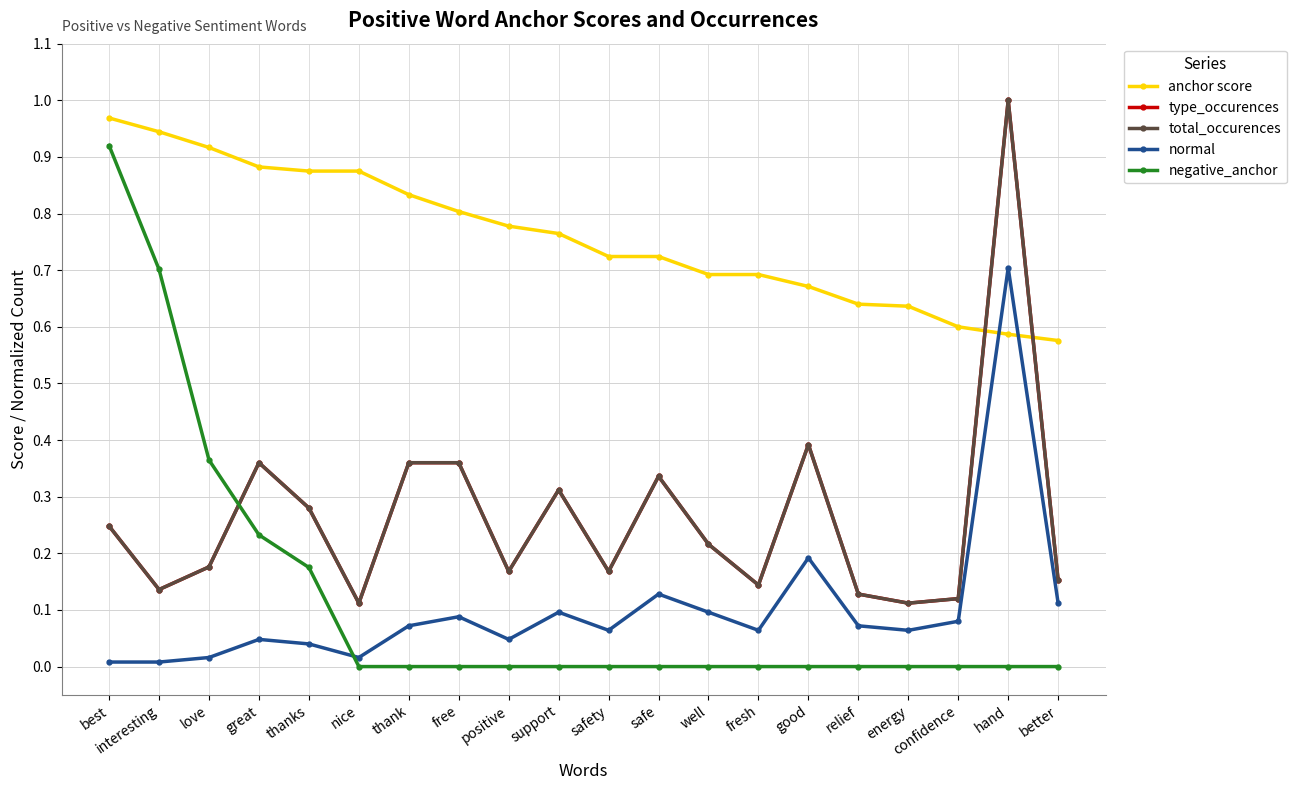

True or false: total_occurences has a value of 0.2 at interesting.

False